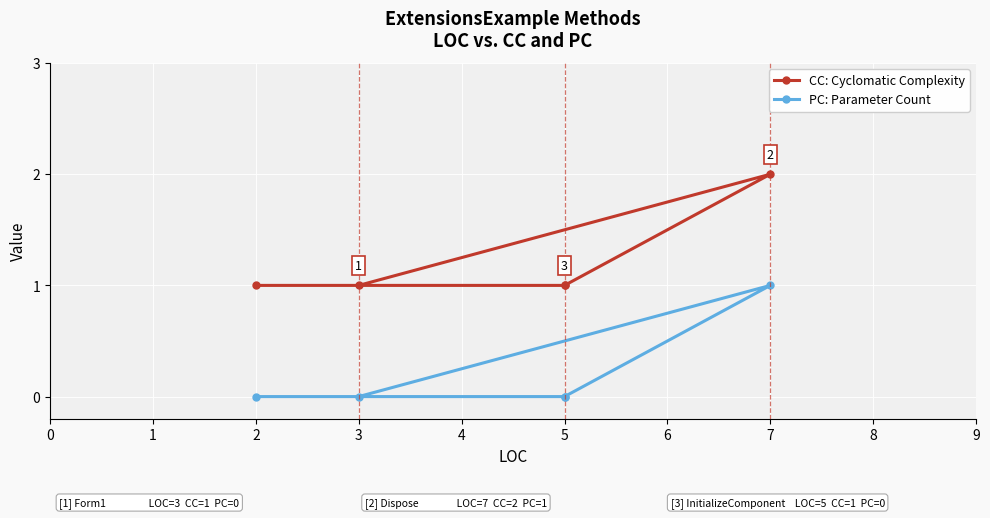

How many data points does each series have?

5